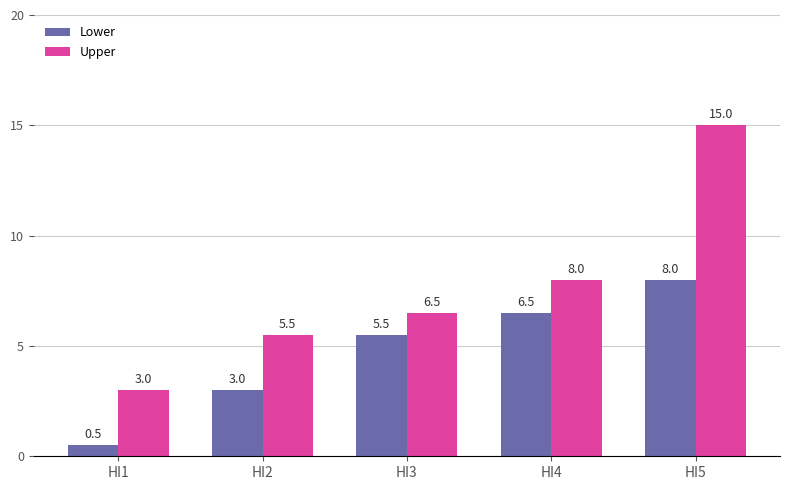

Reading left to right, transcribe all the data shown in this chart.

Lower: HI1=0.5	HI2=3.0	HI3=5.5	HI4=6.5	HI5=8.0
Upper: HI1=3.0	HI2=5.5	HI3=6.5	HI4=8.0	HI5=15.0